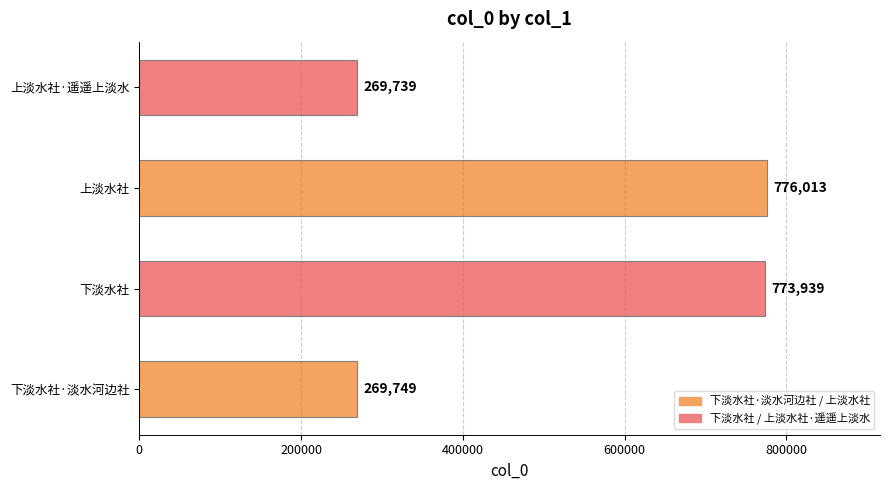

Which has a higher value, 上淡水社 or 上淡水社·遥遥上淡水?

上淡水社